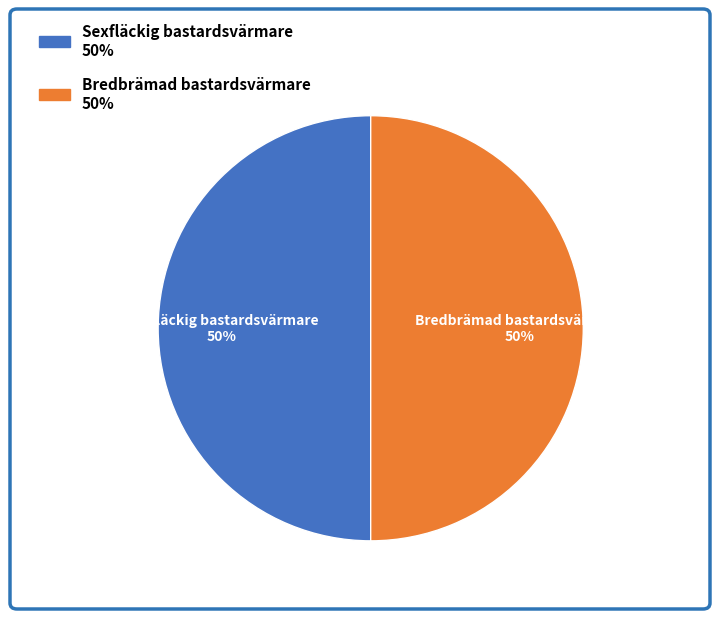

True or false: Bredbrämad bastardsvärmare accounts for 50% of the total.

True